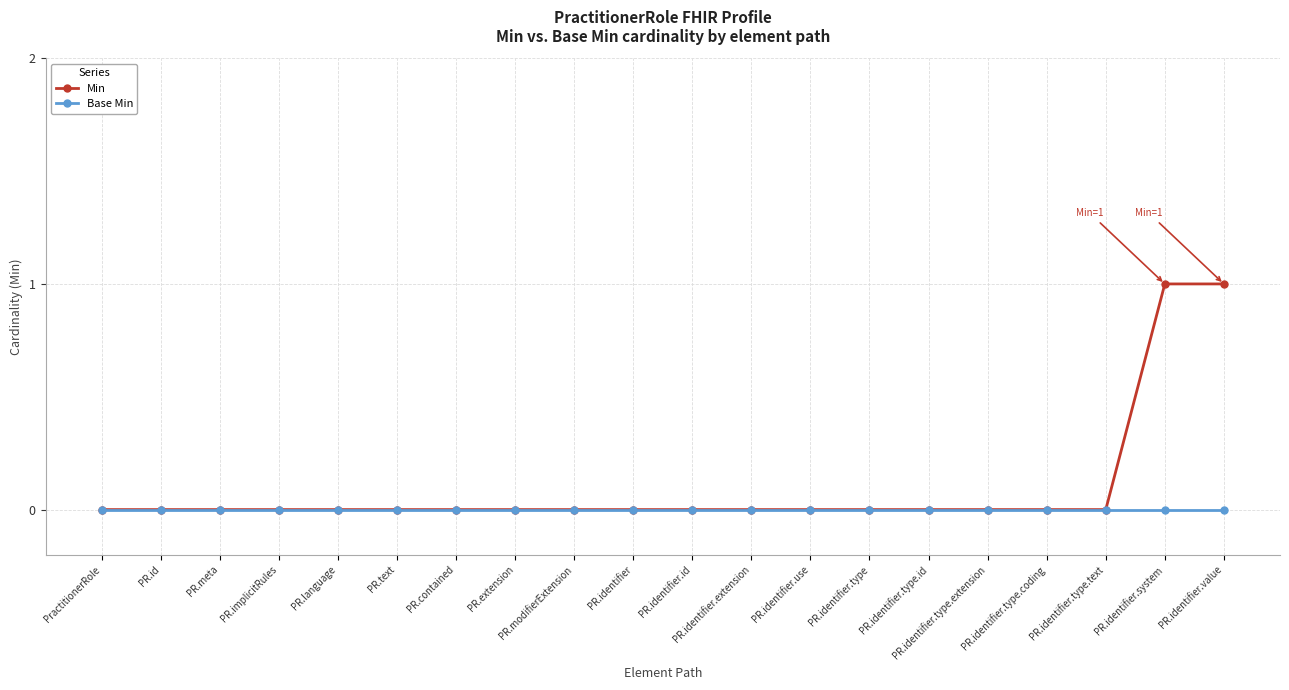

What is the sum of all Min values?

2